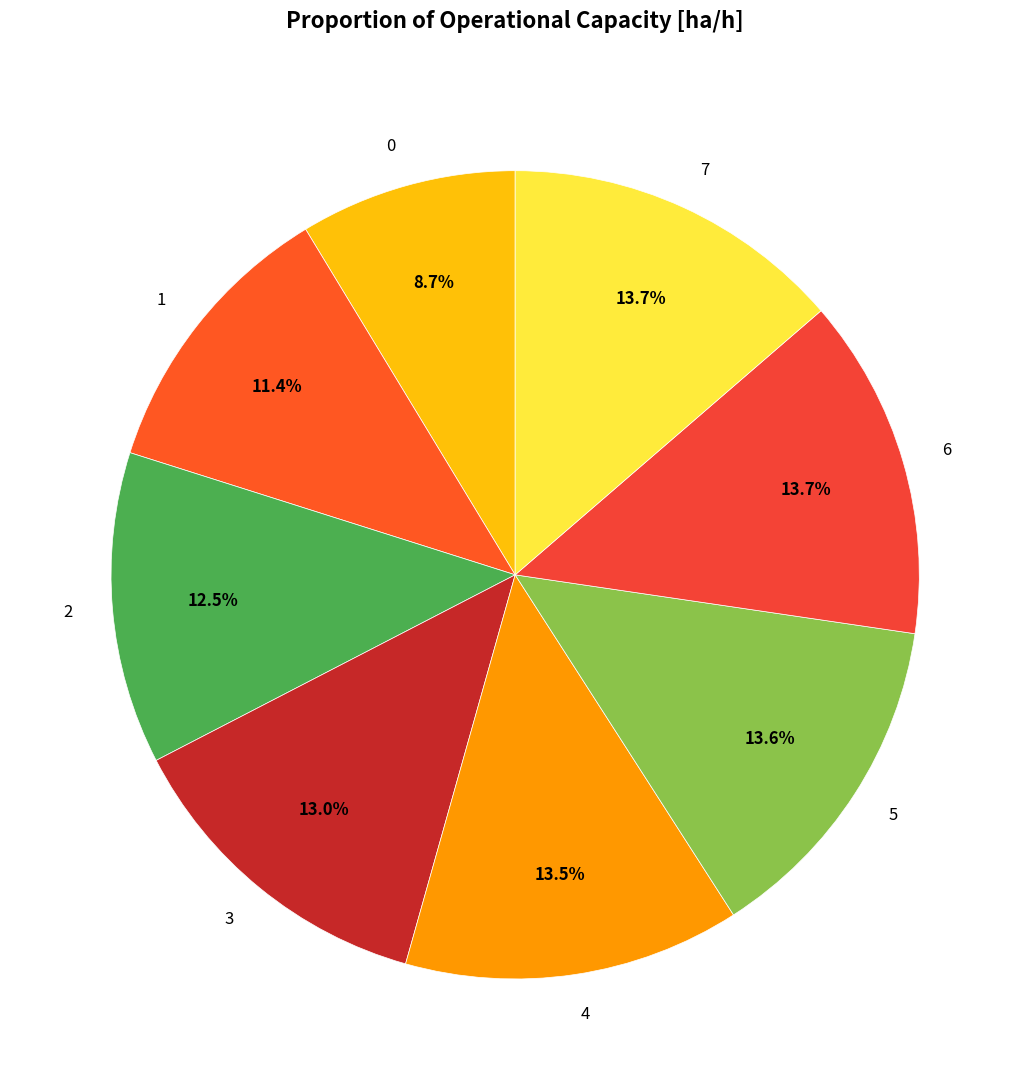

True or false: 7 accounts for 1% of the total.

False